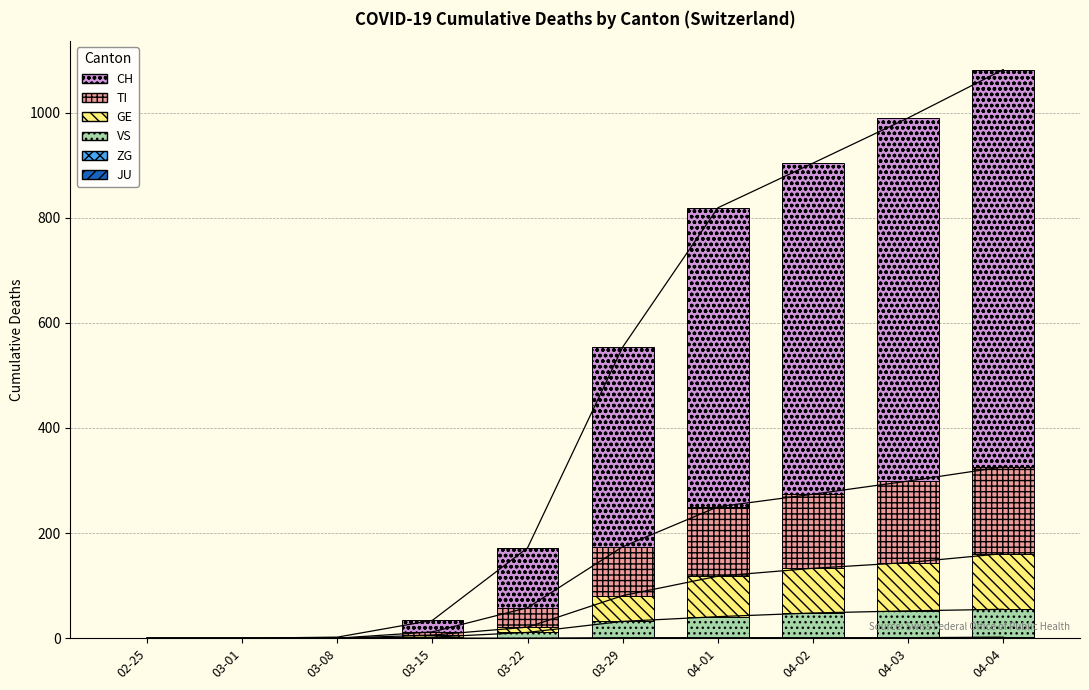

Reading right to left, extract all data points from this chart.

JU: 04-04=0	04-03=0	04-02=0	04-01=0	03-29=0	03-22=0	03-15=0	03-08=0	03-01=0	02-25=0
ZG: 04-04=2	04-03=1	04-02=1	04-01=1	03-29=1	03-22=0	03-15=0	03-08=0	03-01=0	02-25=0
VS: 04-04=53	04-03=51	04-02=47	04-01=40	03-29=31	03-22=11	03-15=2	03-08=0	03-01=0	02-25=0
GE: 04-04=106	04-03=92	04-02=85	04-01=77	03-29=49	03-22=10	03-15=4	03-08=0	03-01=0	02-25=0
TI: 04-04=165	04-03=155	04-02=141	04-01=132	03-29=93	03-22=37	03-15=6	03-08=0	03-01=0	02-25=0
CH: 04-04=756	04-03=691	04-02=630	04-01=569	03-29=380	03-22=114	03-15=22	03-08=2	03-01=0	02-25=0